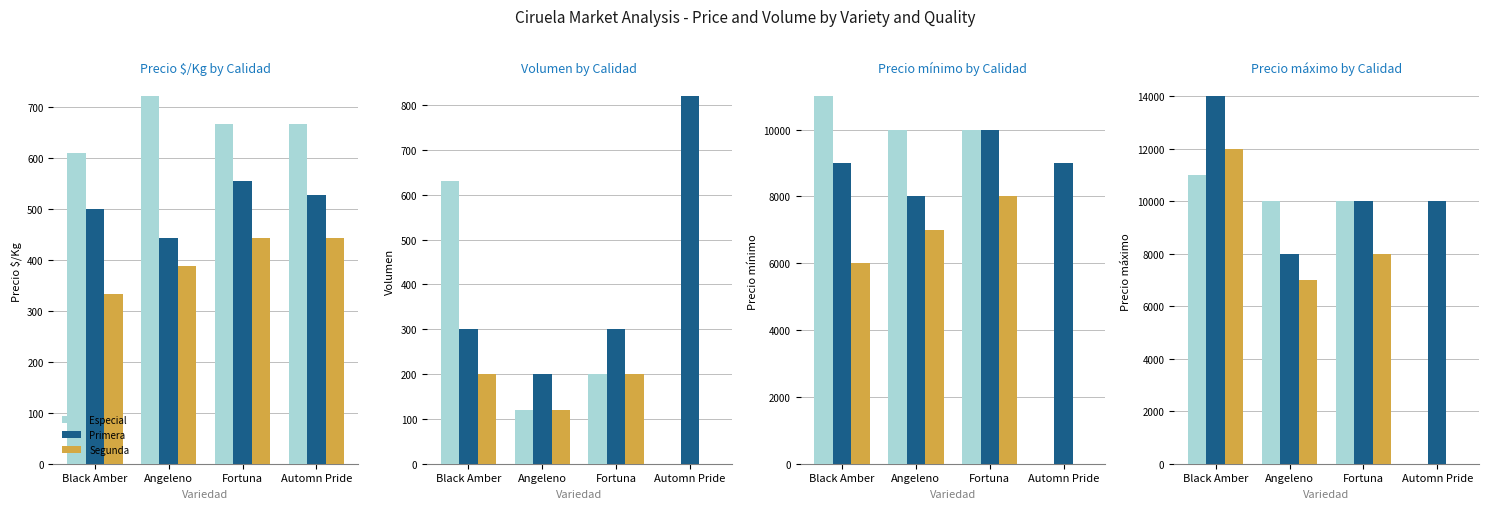

What is the value of the Especial bar at the 2nd from the left?

10000